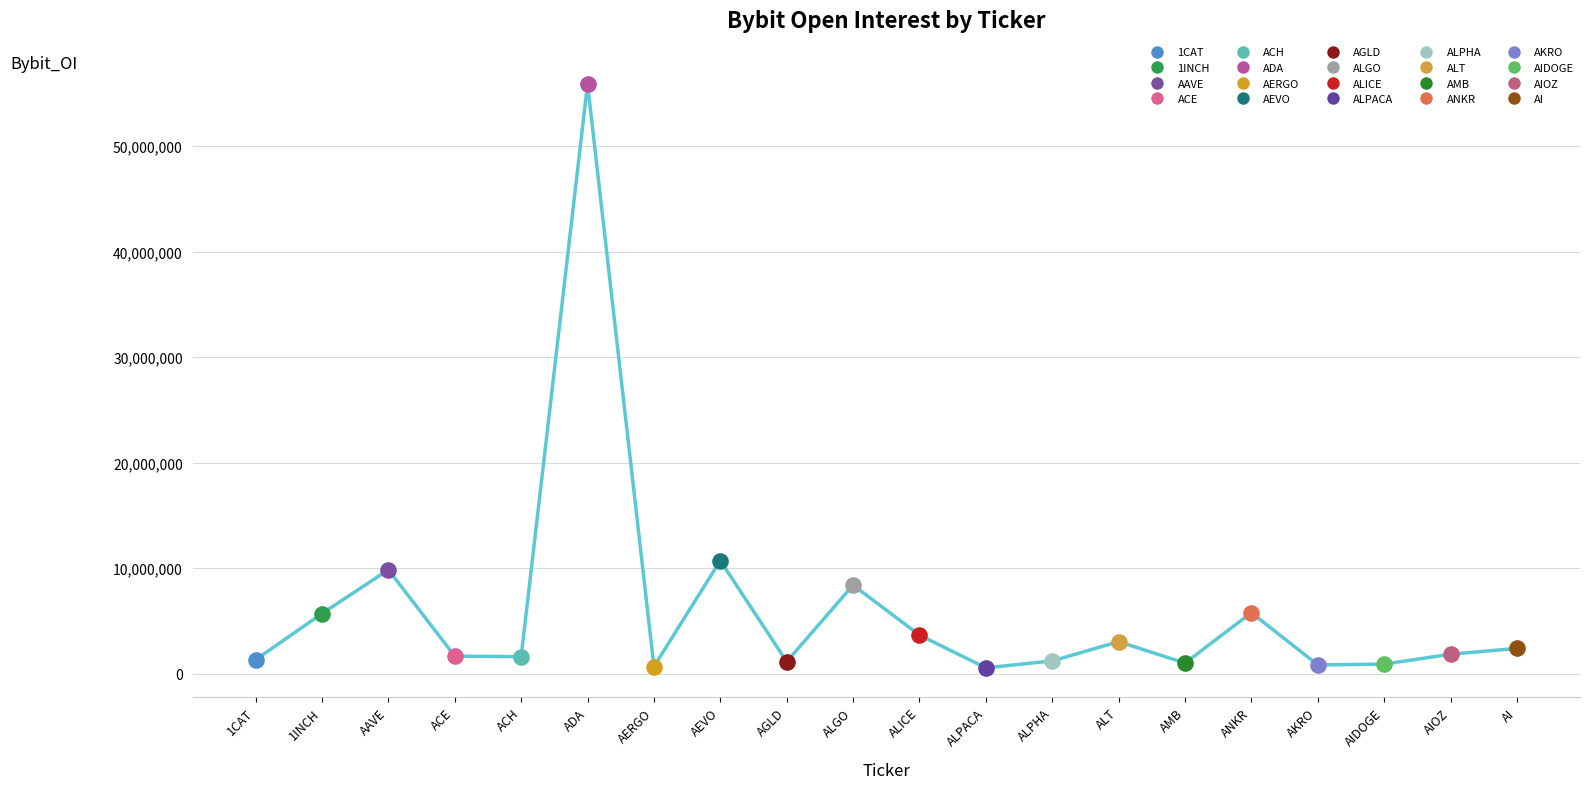

What is the change in value from AMB to AKRO?

-173375